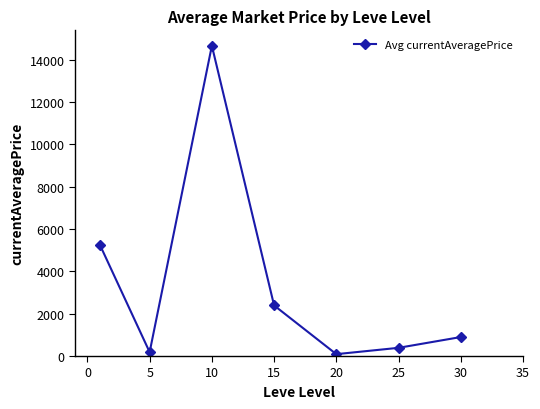

True or false: the data has more than 1 interior local peaks.

False